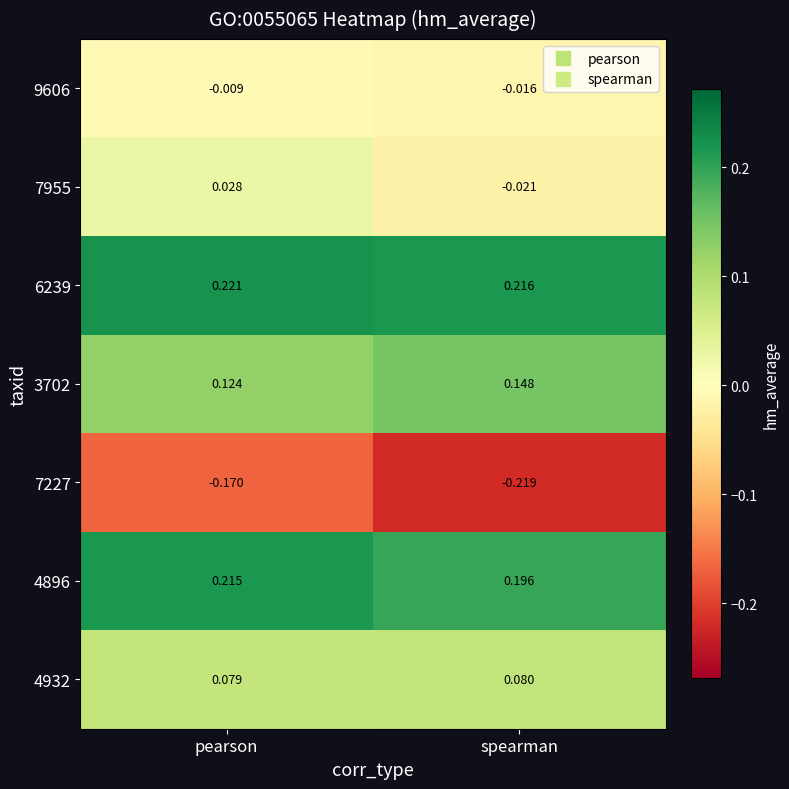

At which category is the sum across all series the highest?

pearson